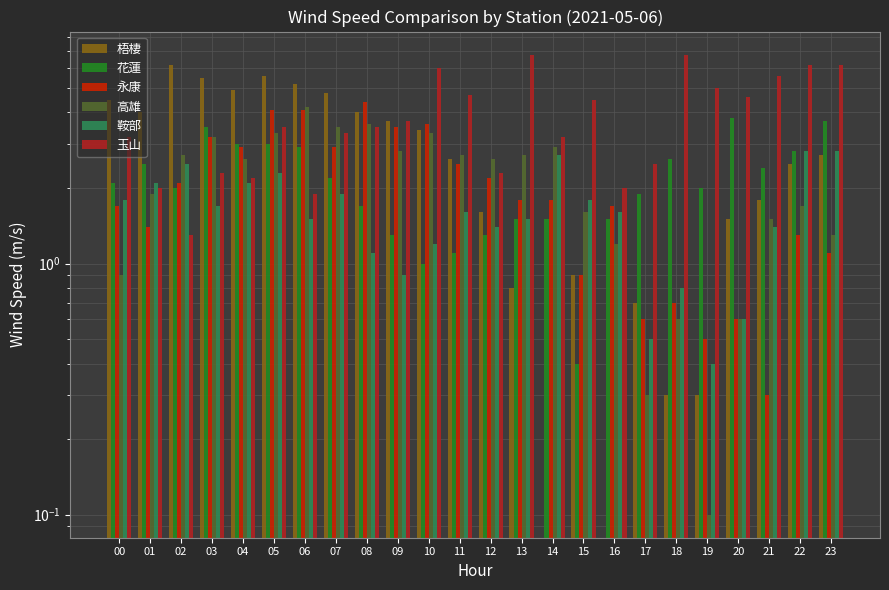

Where does the 花蓮 series first go above 2?

00